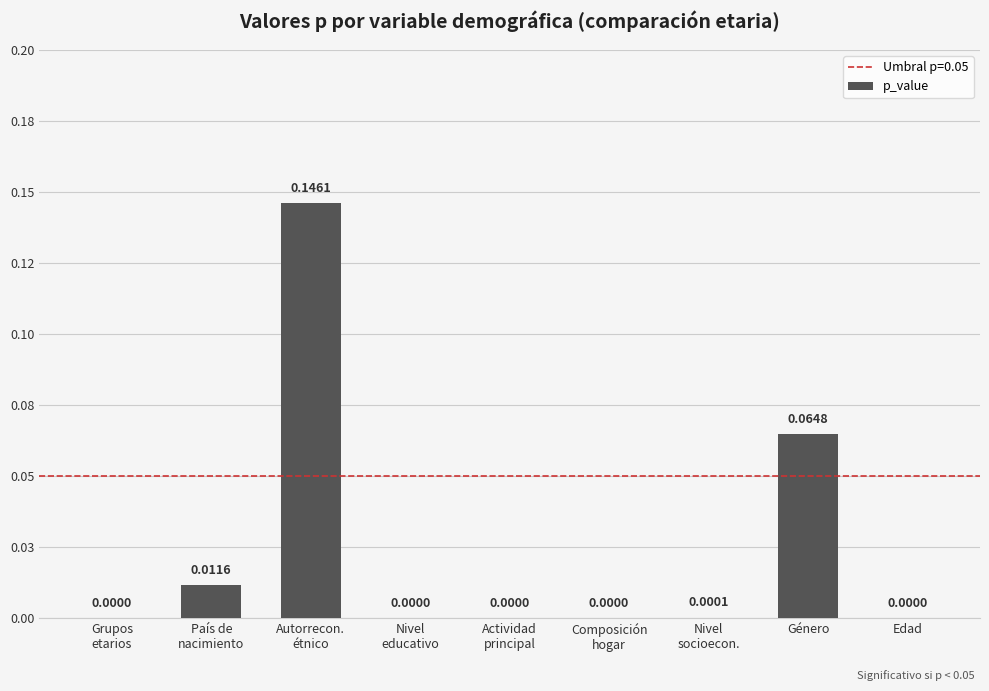

What is the maximum value shown in the chart?

0.1